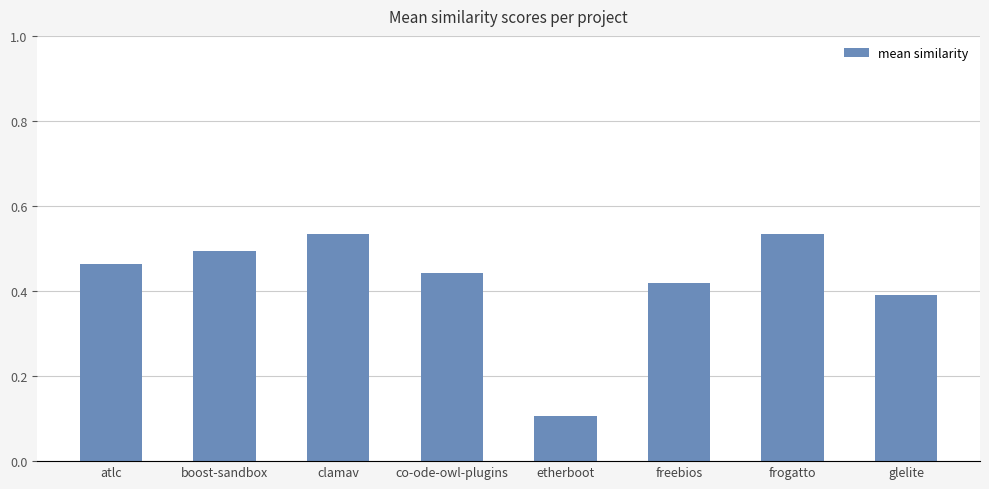

What is the difference between the values at freebios and frogatto?

0.1